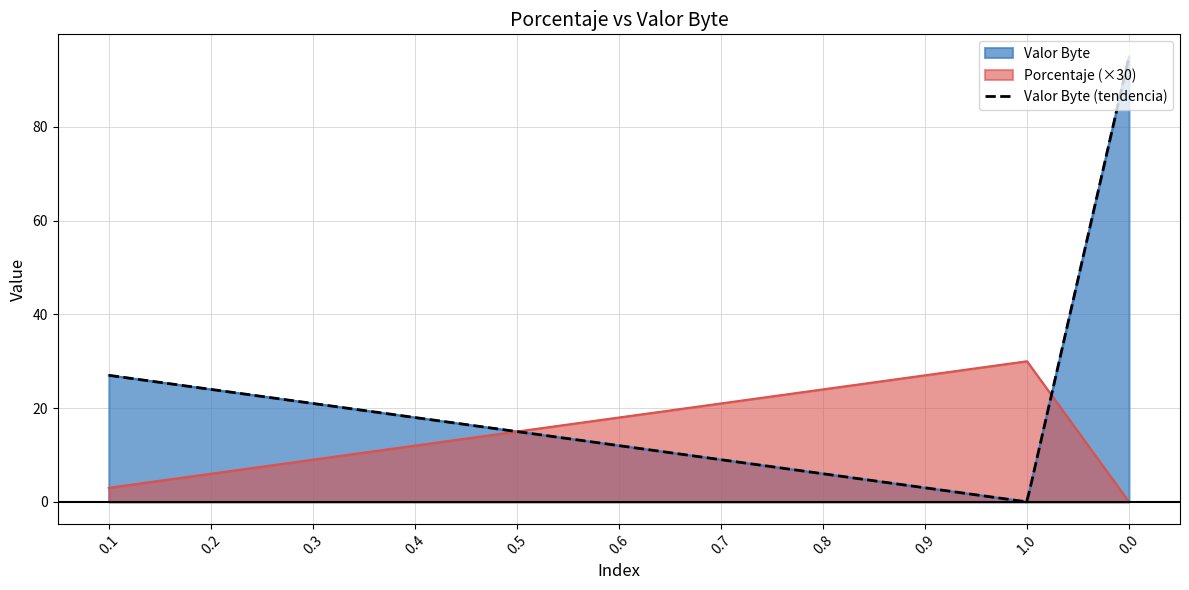

At how many categories does at least one series exceed 38?

1